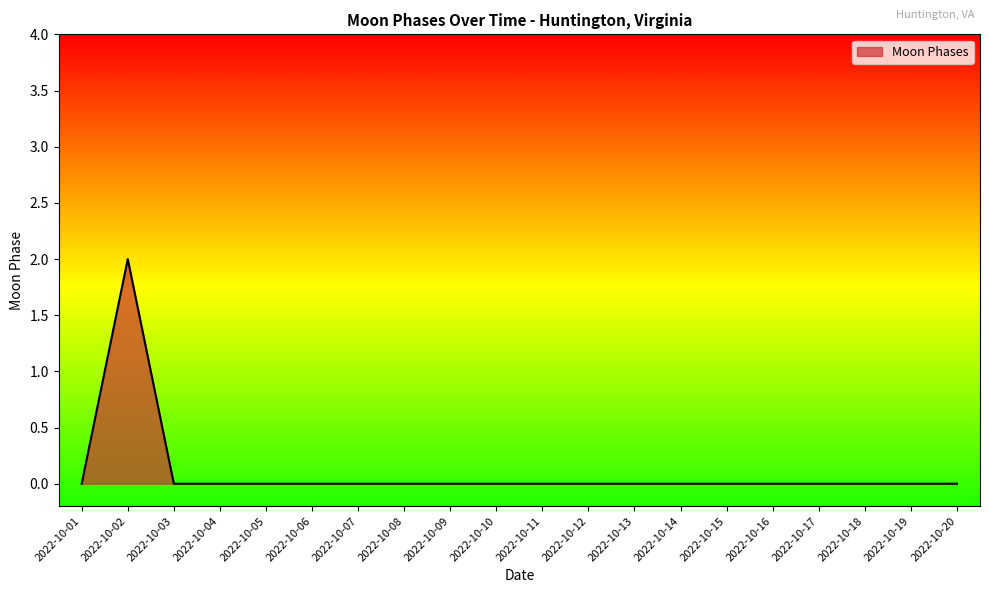

At which category does the chart reach its peak across all series?

2022-10-02